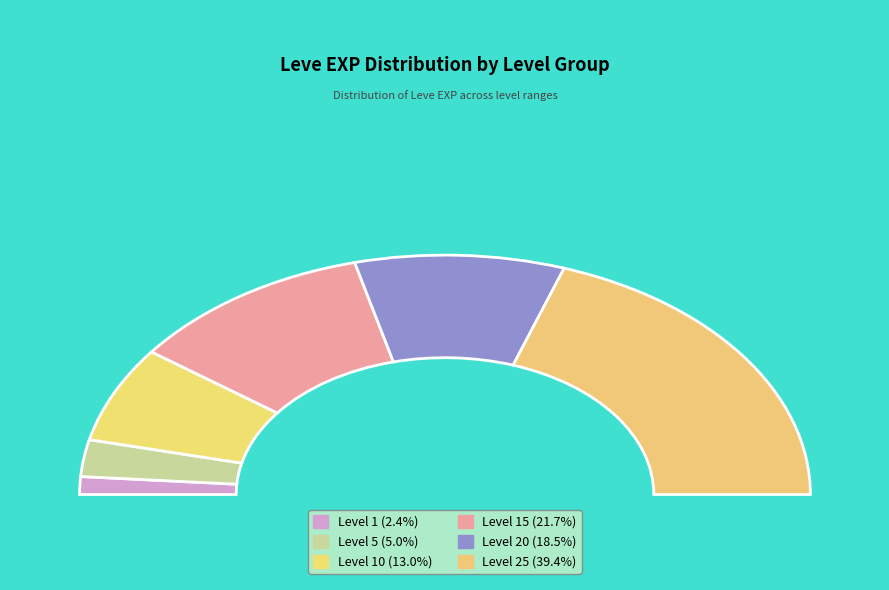

What is the smallest slice in the pie chart?

1